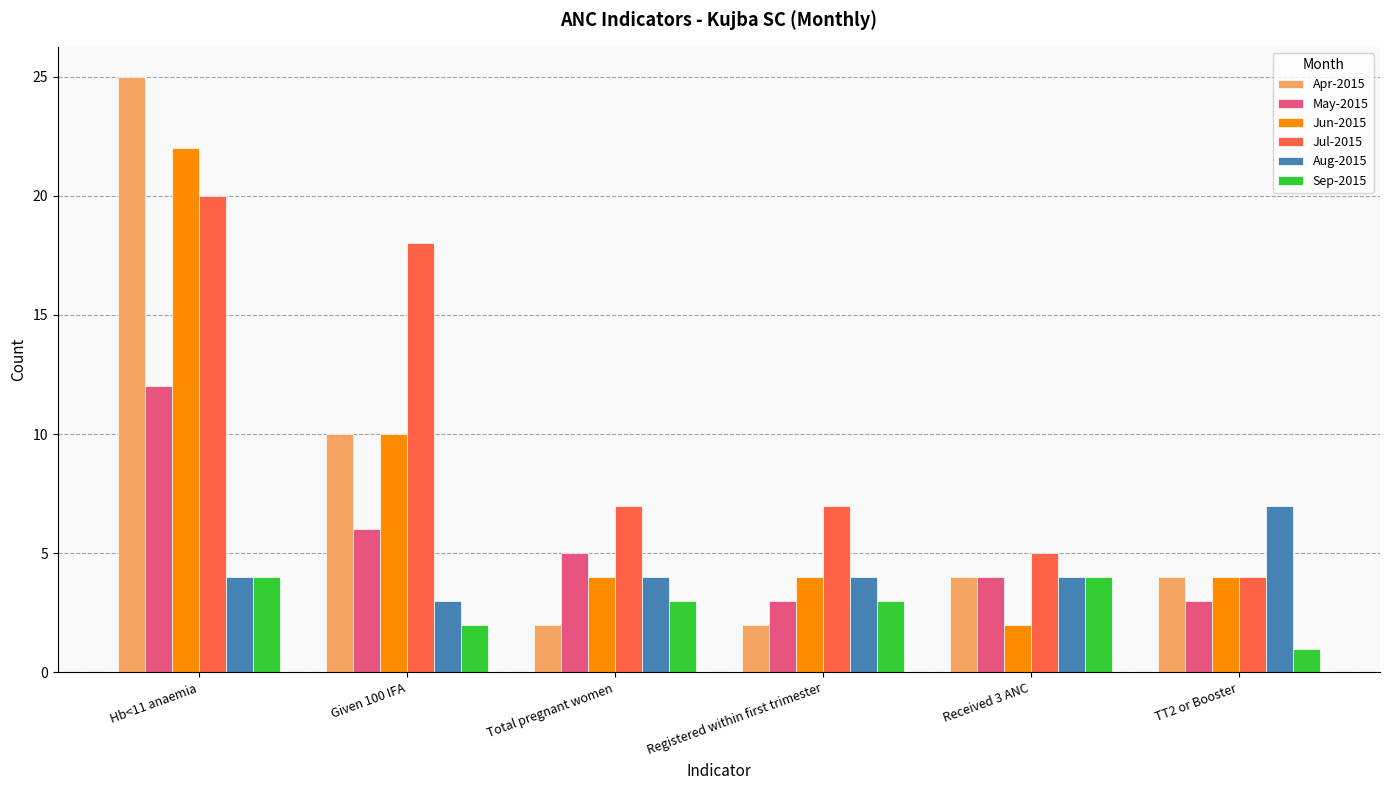

True or false: Sep-2015 has a value of 1 at TT2 or Booster.

True